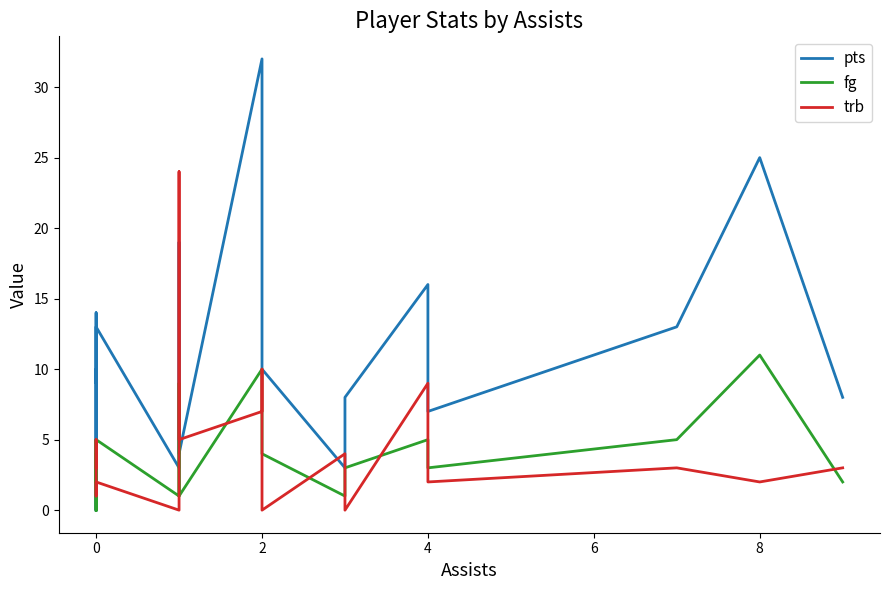

How many lines are shown in the chart?

3